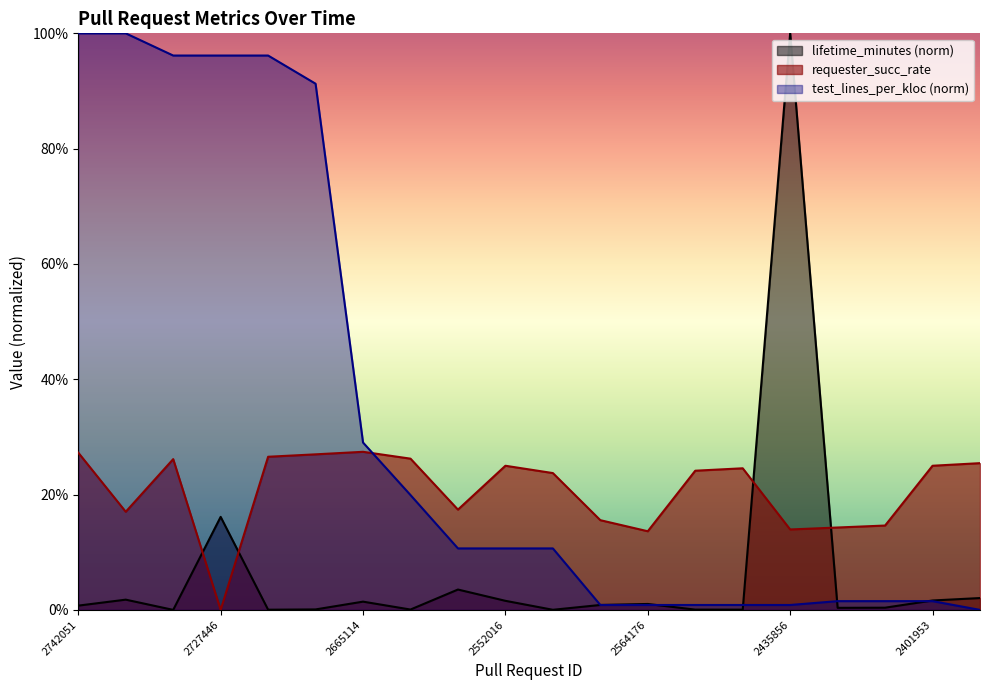

At which label is test_lines_per_kloc closest to 0?

2370498